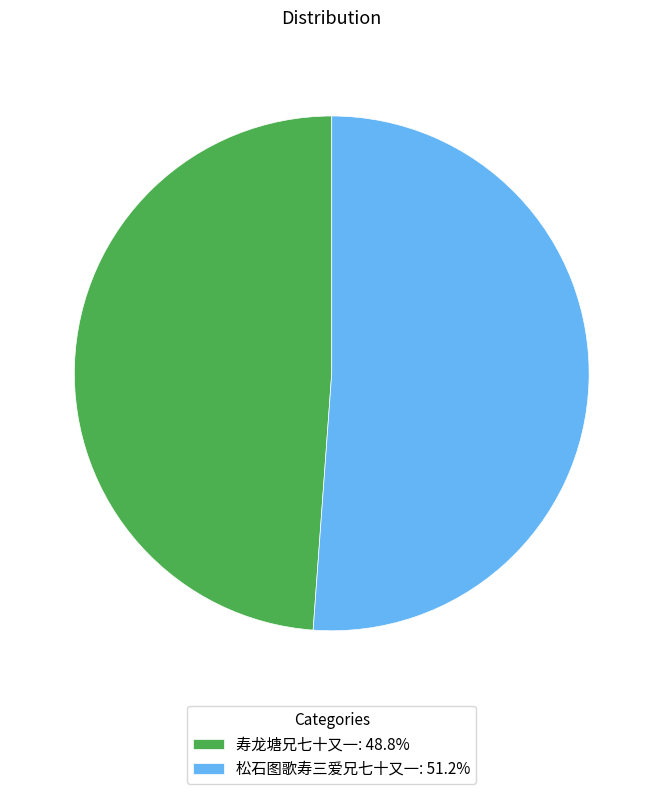

Does any single category account for the majority?

Yes